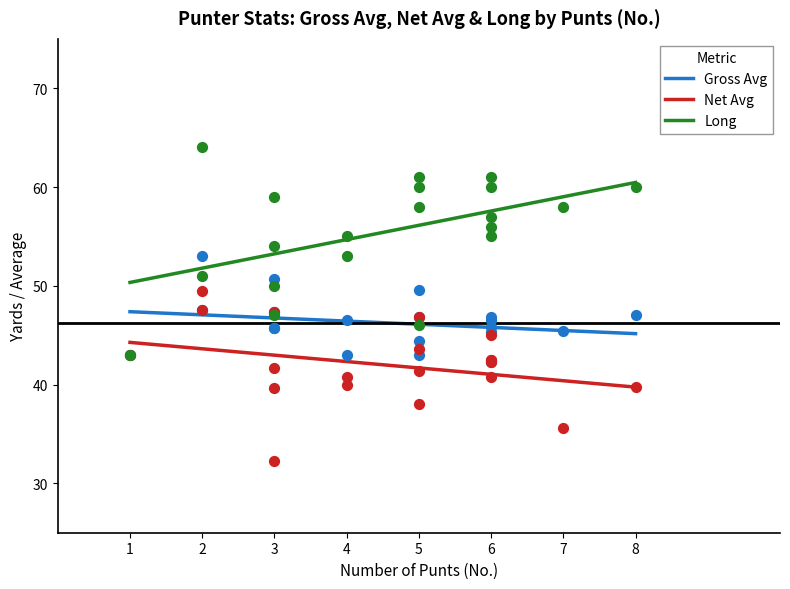

Which series contains the highest Y value?

Long